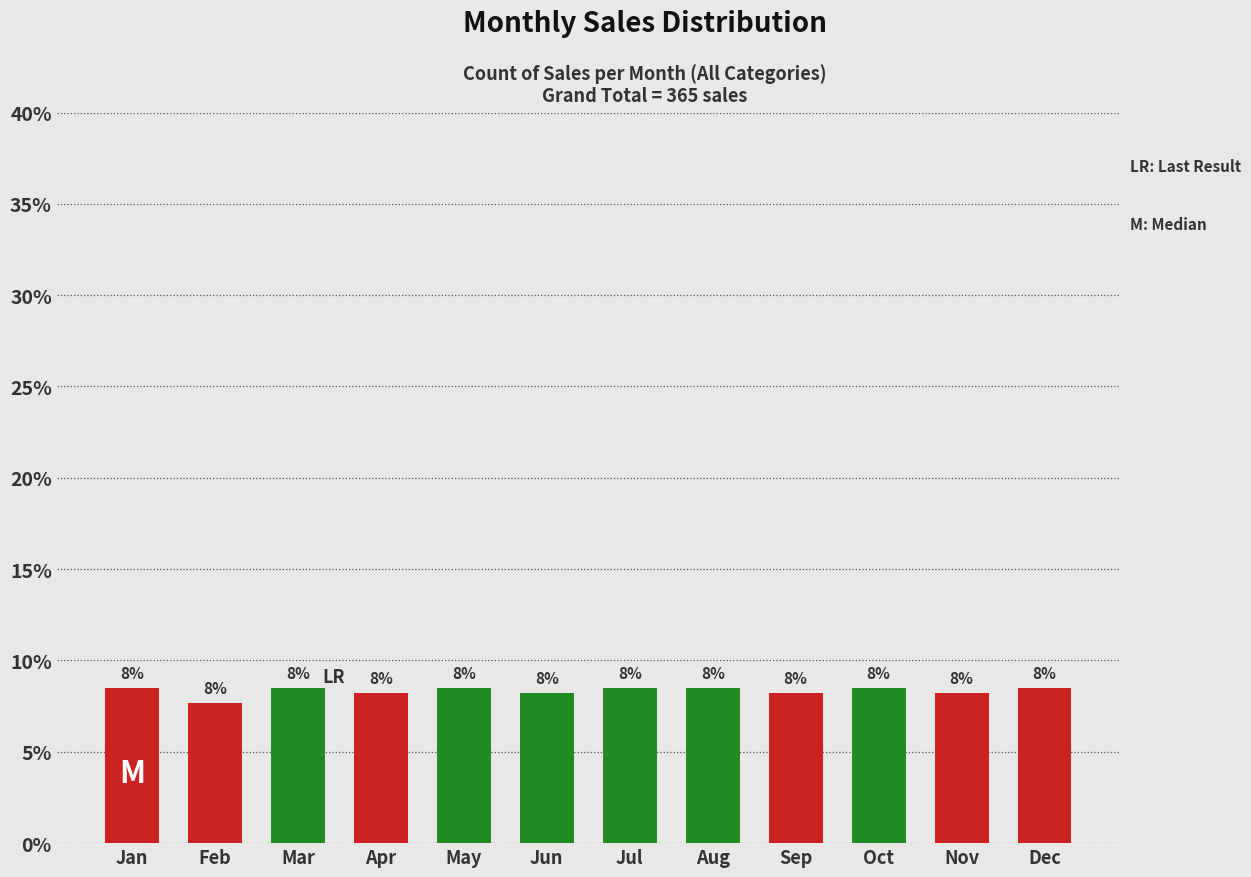

Does the chart contain any negative values?

No